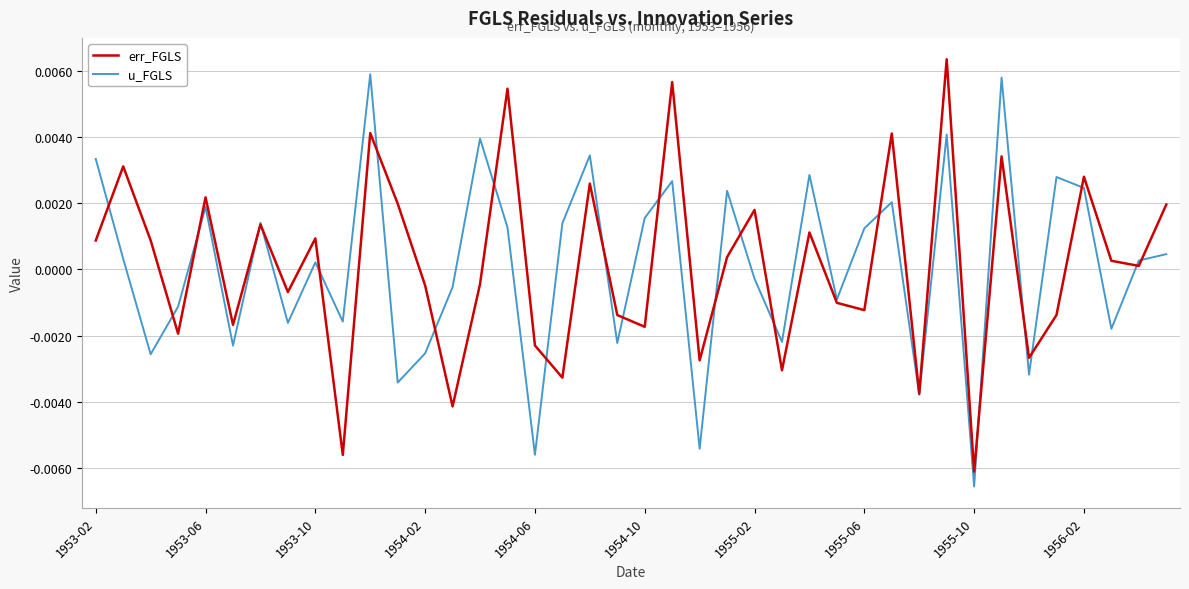

Is this an area chart (filled region under the line)?

No